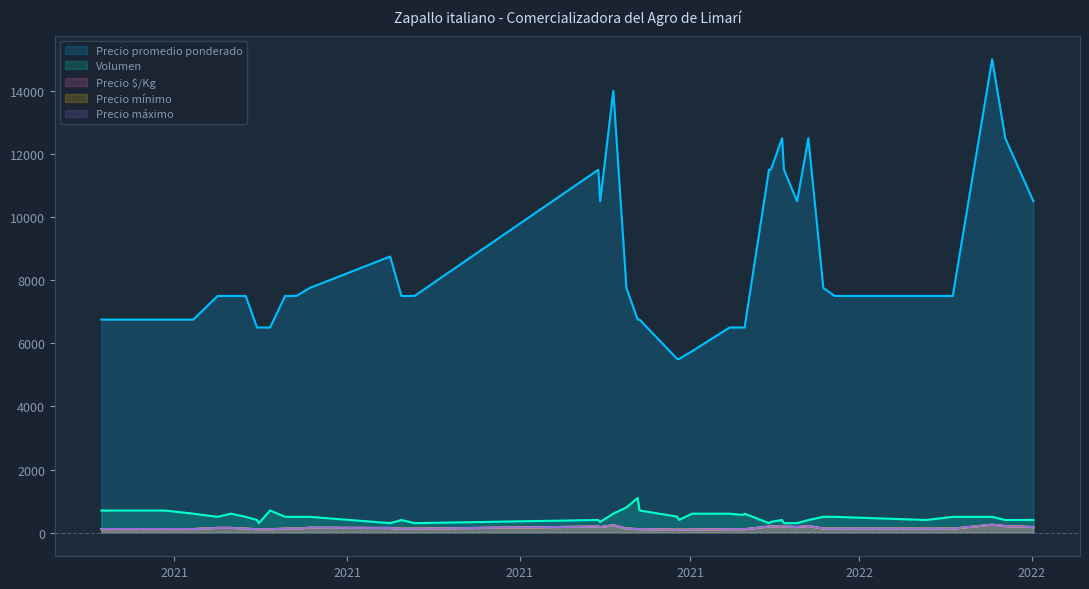

What is the minimum value shown in the chart?

92